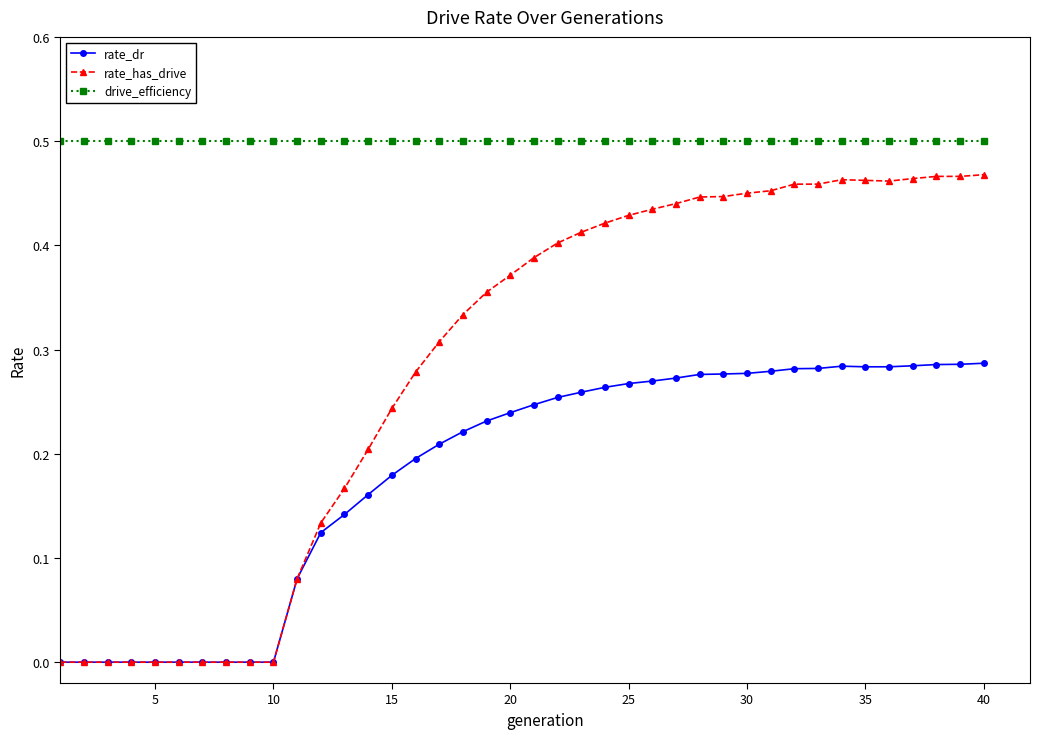

What are all the series names shown in the legend?

rate_dr, rate_has_drive, drive_efficiency